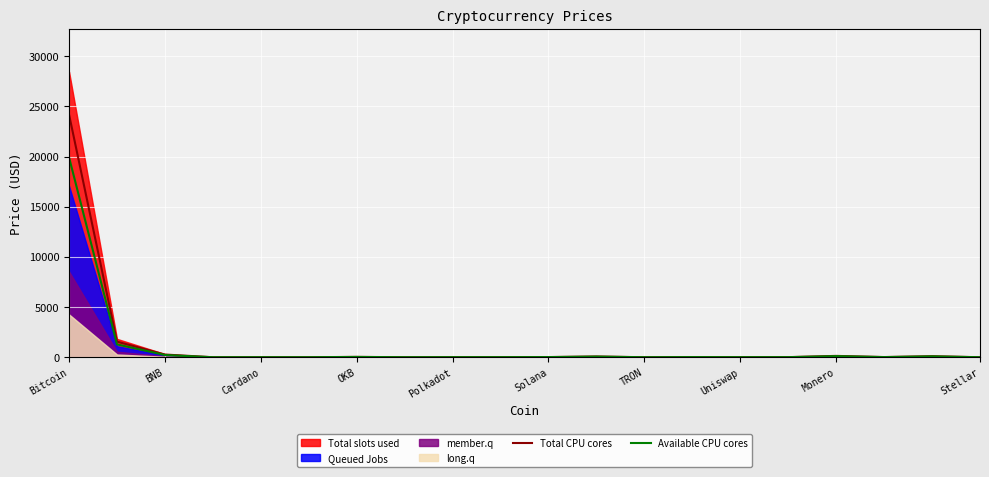

Rank the categories by Available CPU cores value from lowest to highest.

12, Solana, 19, Polkadot, OKB, Uniswap, 14, Monero, Stellar, 15, 13, 17, 10, TRON, 11, 18, 16, Cardano, BNB, Bitcoin